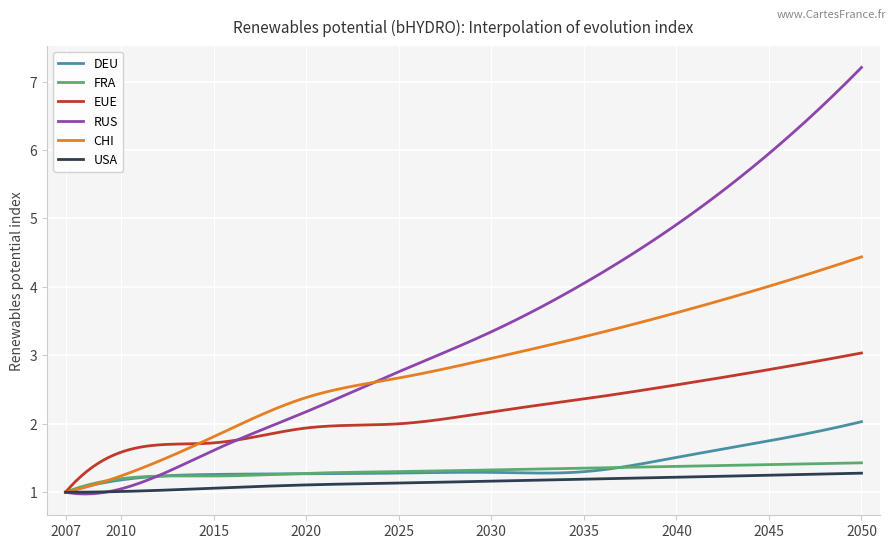

What is the minimum value shown in the chart?

1.0